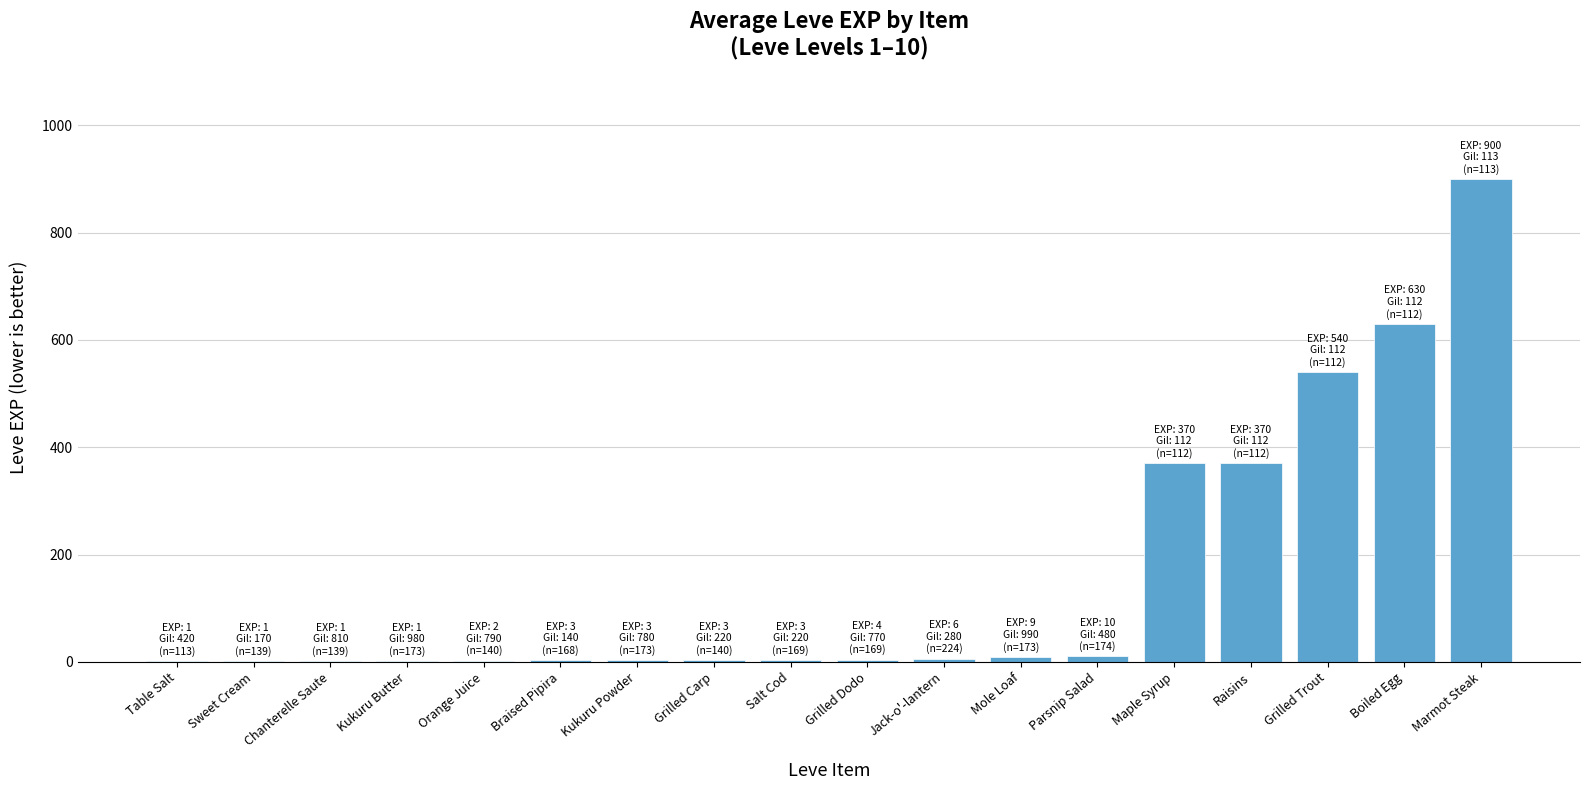

What is the sum of all values?

2857